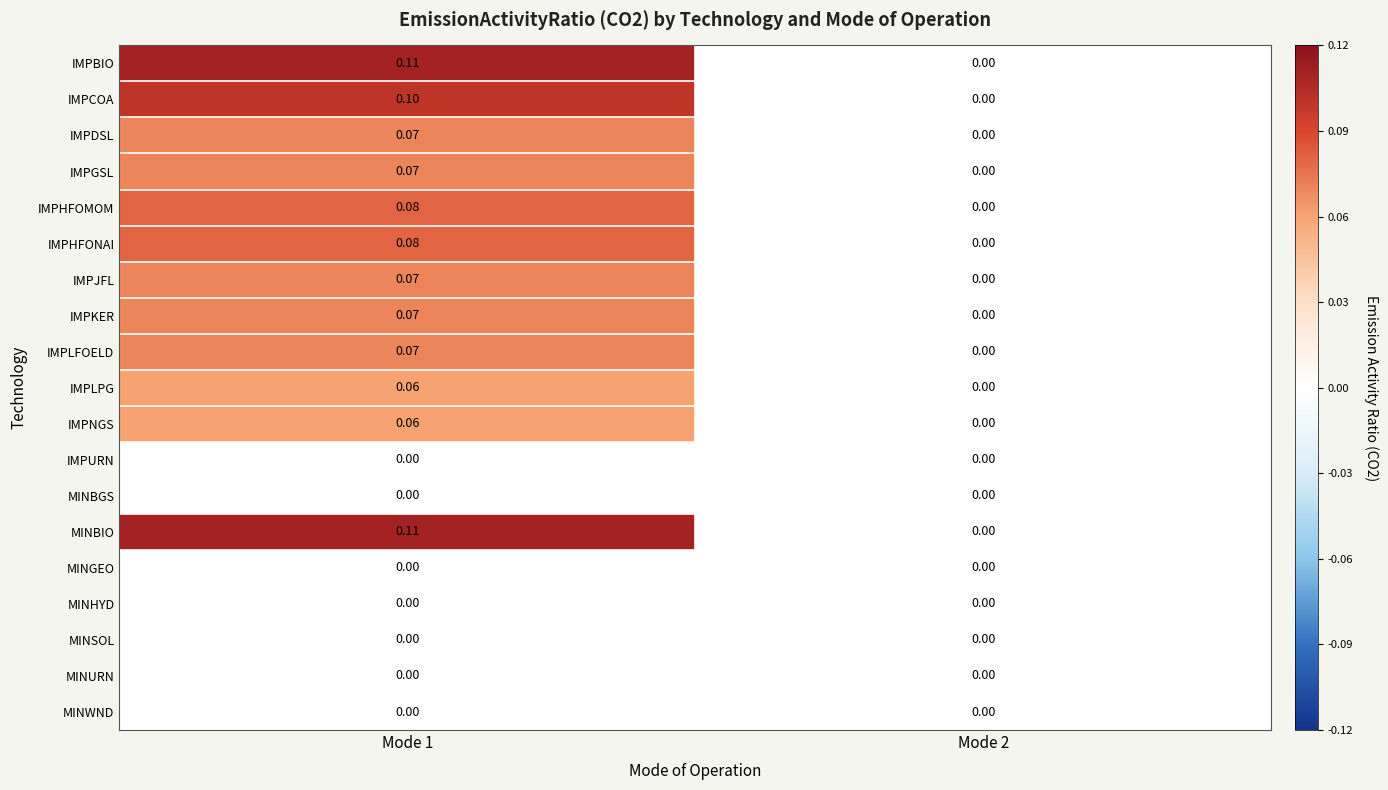

How many data points does each series have?

2